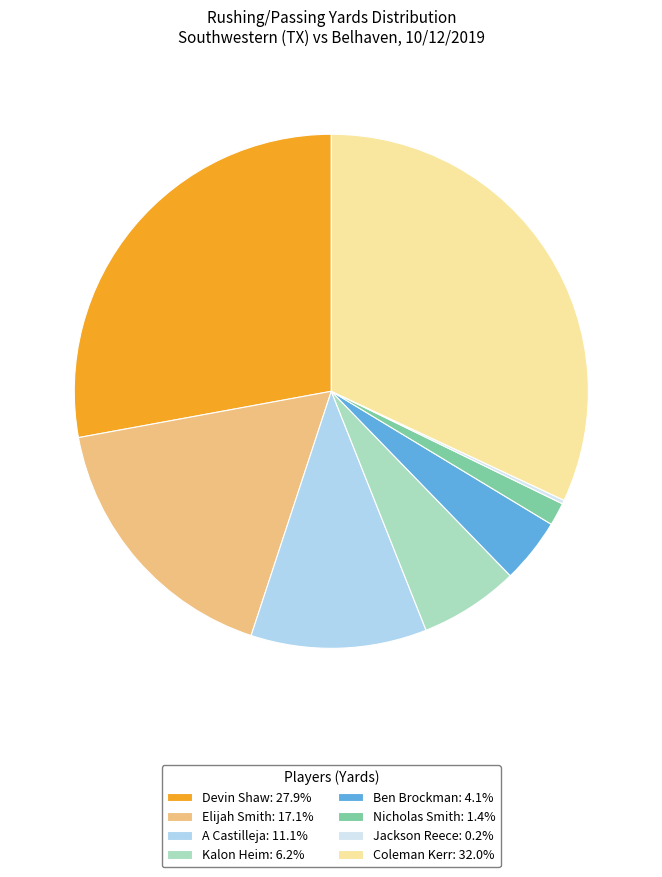

Is it true that Nicholas Smith is 11% of the pie?

False